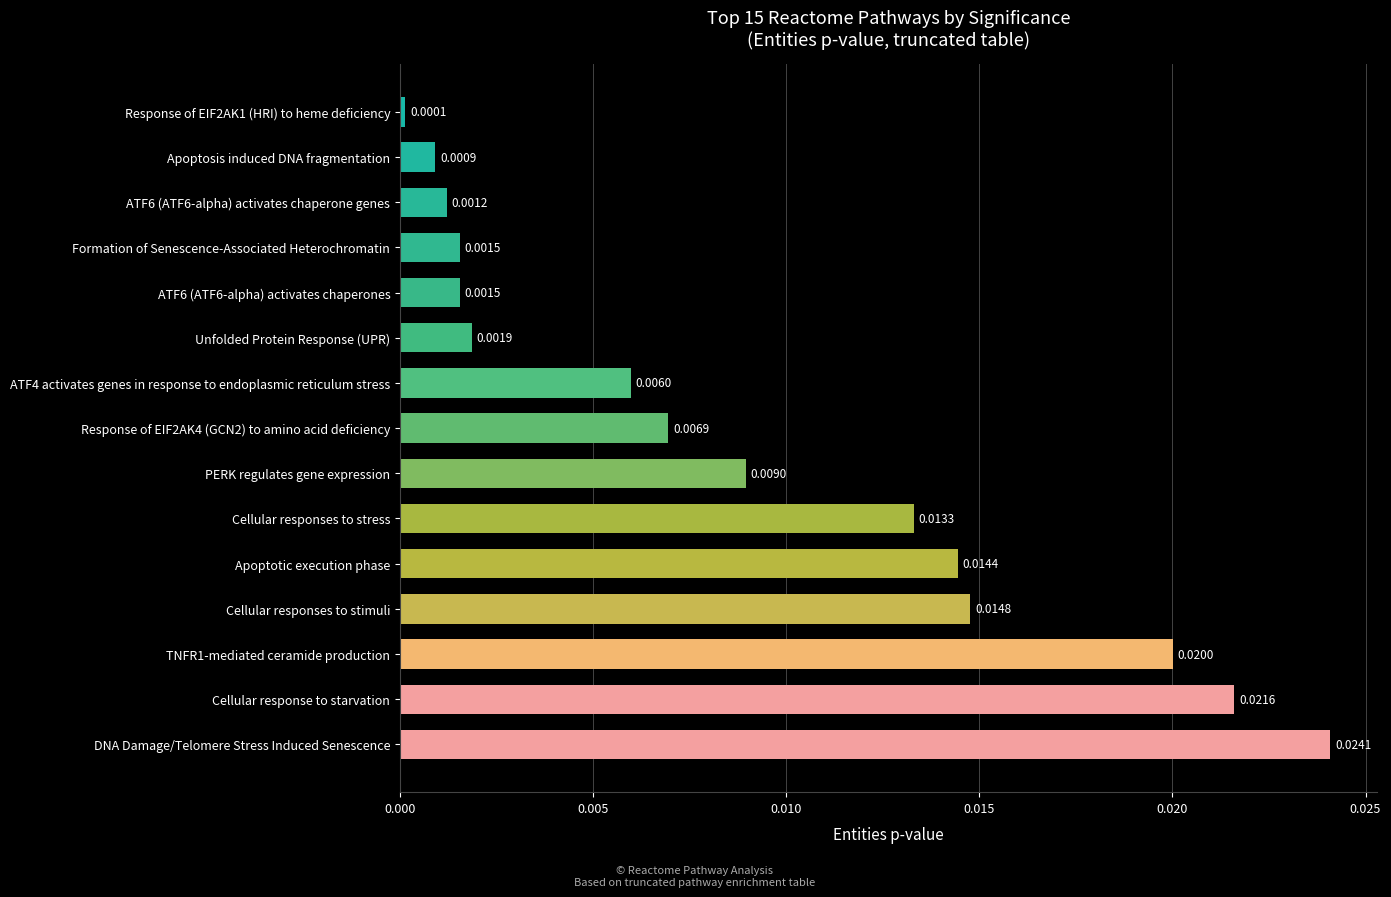

Which has a higher value, Cellular responses to stimuli or Apoptosis induced DNA fragmentation?

Cellular responses to stimuli